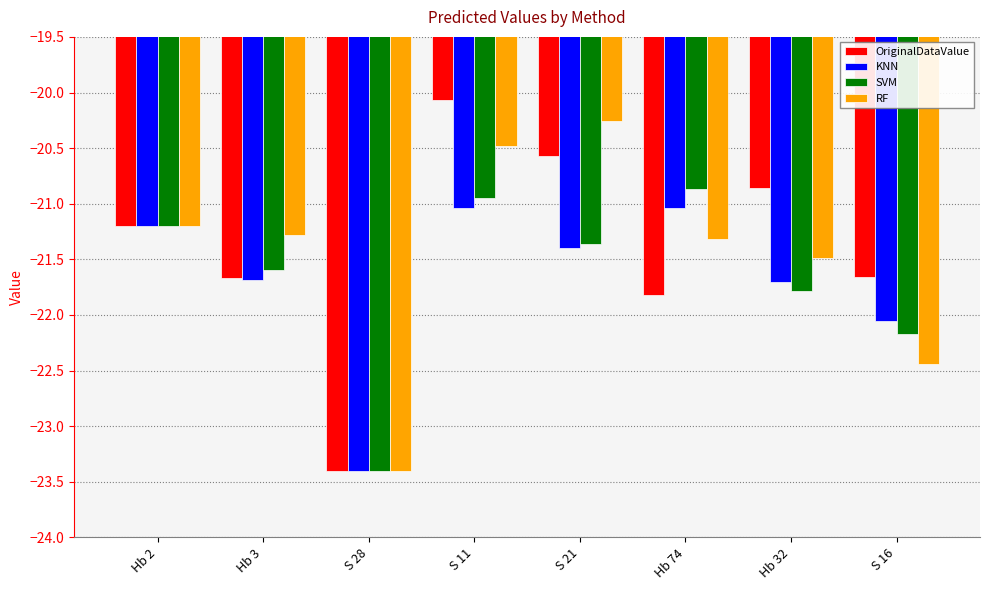

Are the bars grouped side by side (vs. stacked)?

Yes